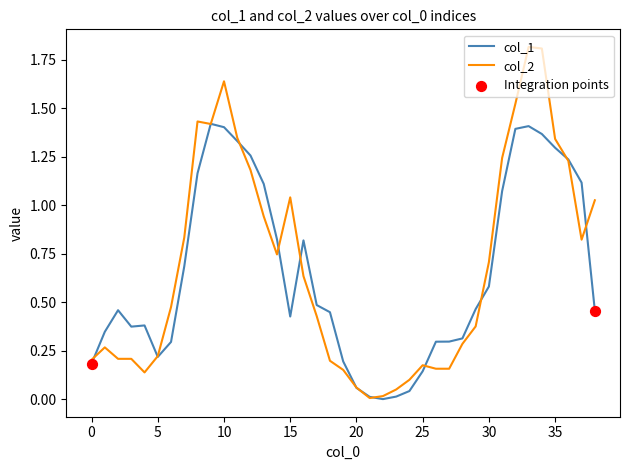

Which series has the widest spread of values?

col_2